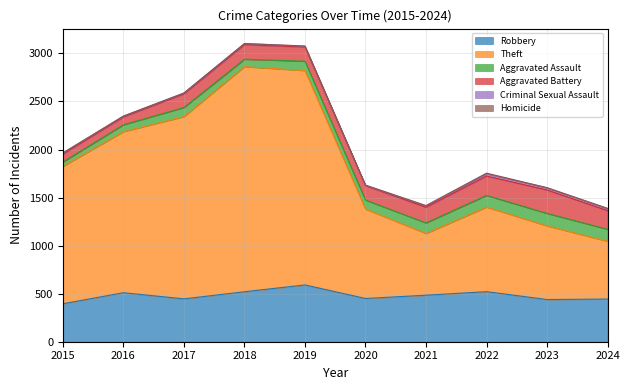

What is the maximum value for Aggravated Assault?

130